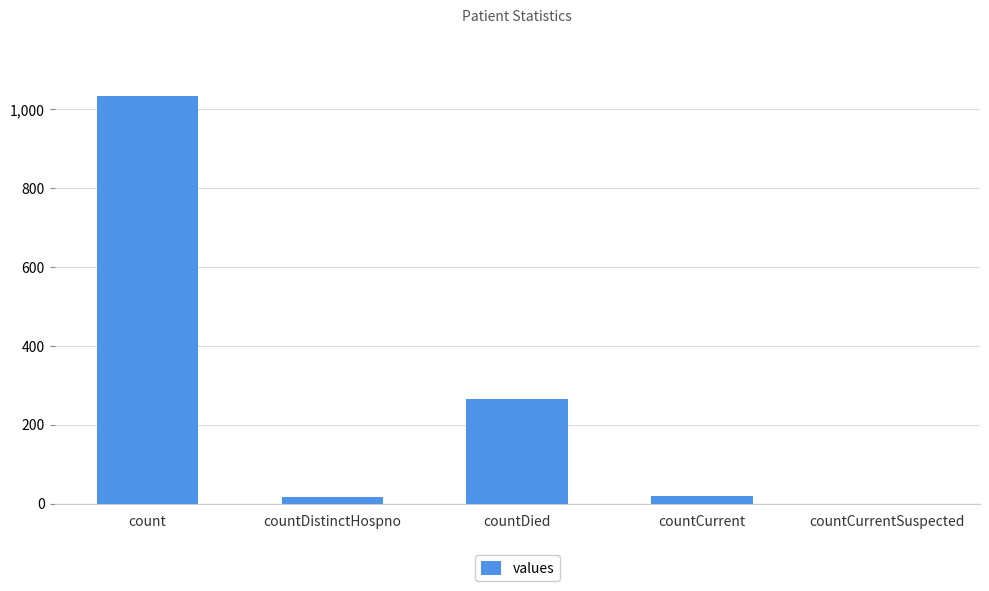

What is the greatest value displayed?

1034